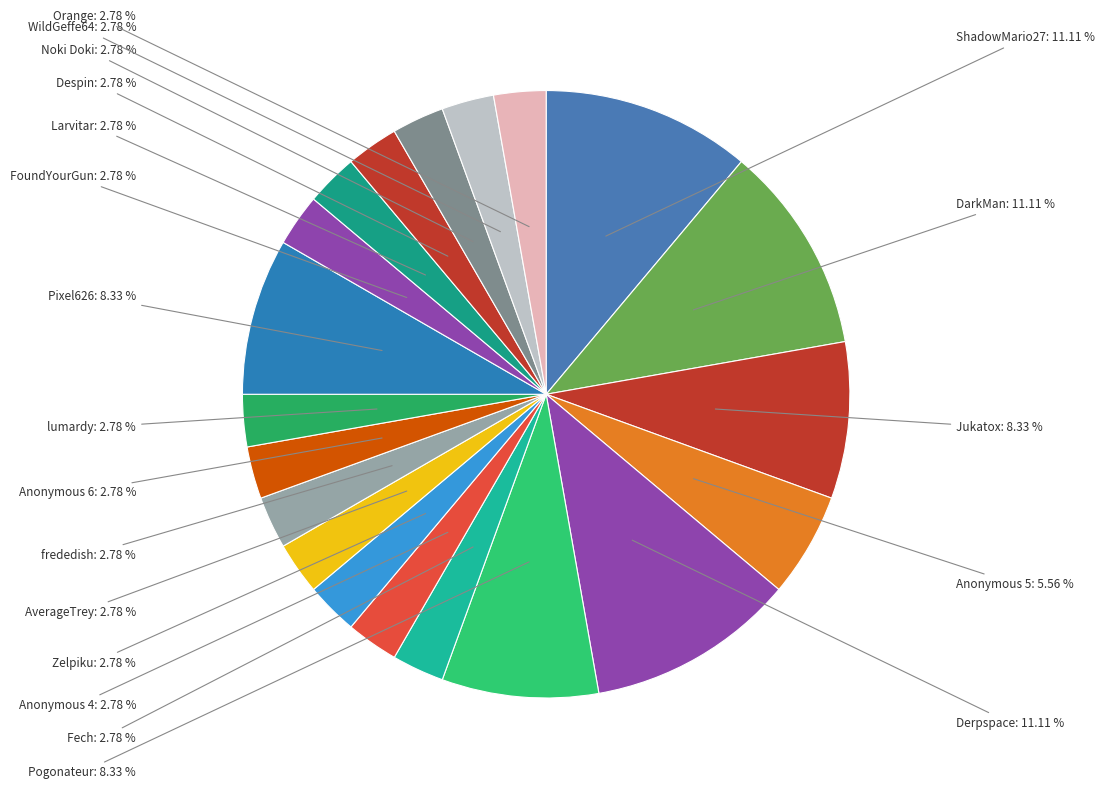

Count the number of slices in the pie.

20